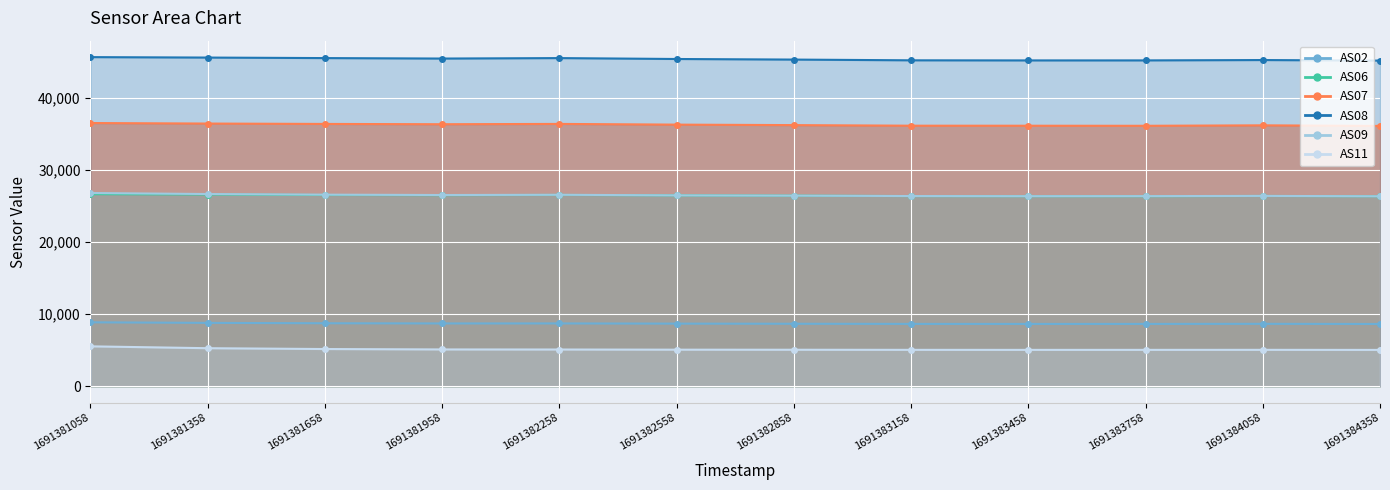

True or false: AS11 has a value of 5030 at 1691384358.

True